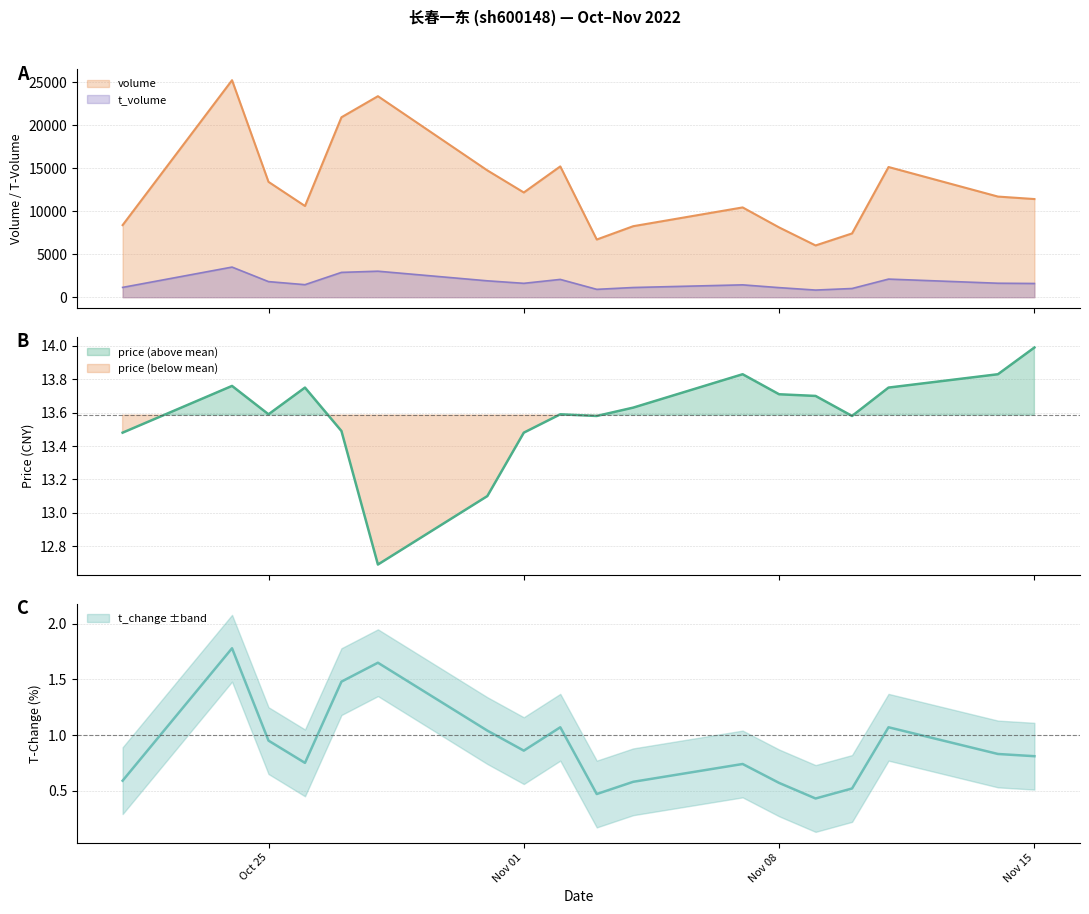

Count the number of categories in the chart.

18